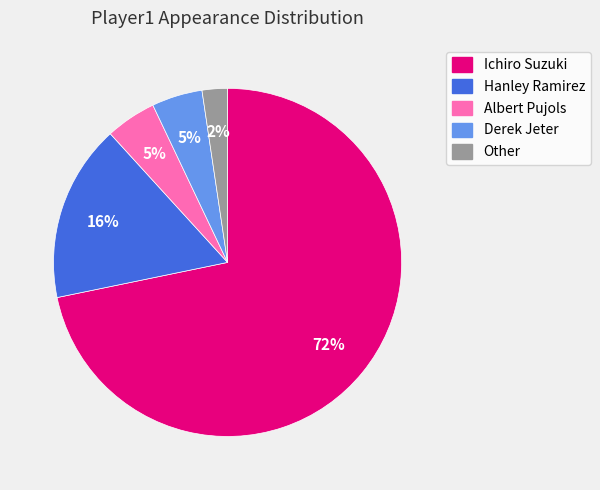

Is the sum of Other and Albert Pujols greater than half?

No